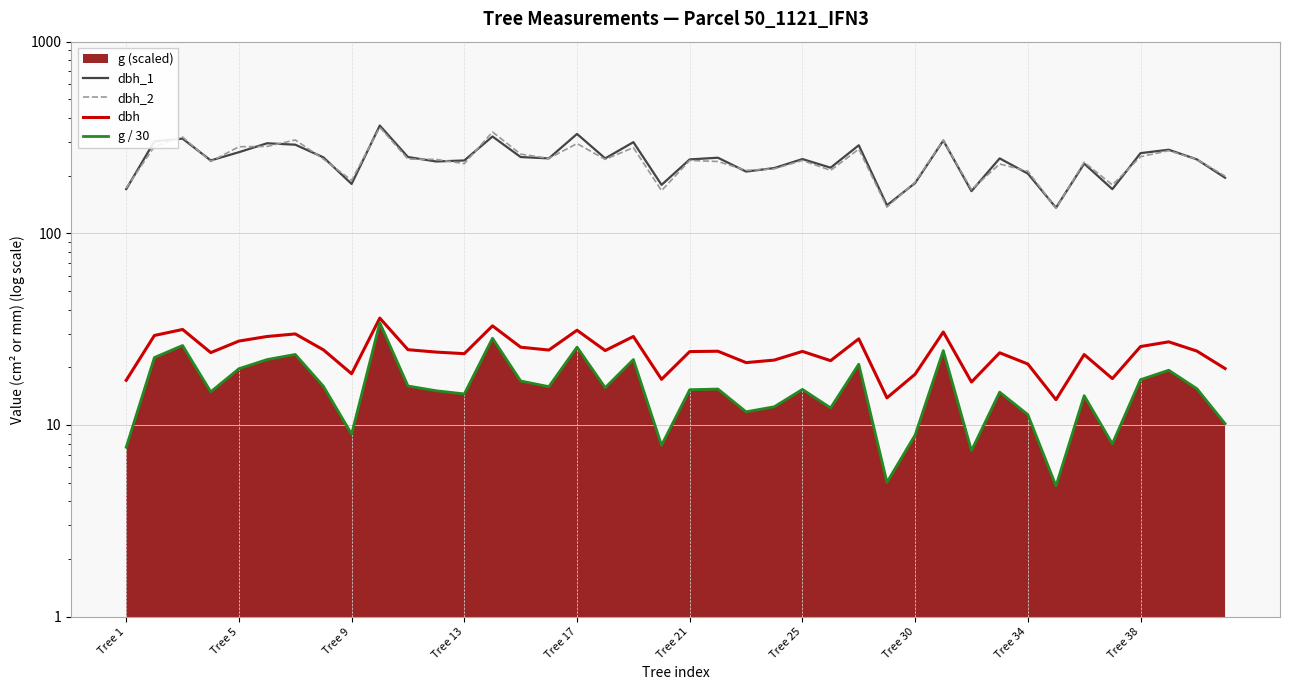

Reading right to left, what are all the values shown in this chart?

dbh_1: 195.0	243.0	273.0	262.0	170.0	231.0	136.0	205.0	246.0	166.0	305.0	183.0	140.0	288.0	220.0	244.0	219.0	210.0	248.0	243.0	179.0	299.0	246.0	330.0	246.0	250.0	320.0	240.0	237.0	250.0	365.0	181.0	249.0	290.0	295.0	265.0	240.0	312.0	302.0	170.0
dbh_2: 199.0	243.0	270.0	251.0	179.0	235.0	135.0	211.0	230.0	169.0	306.0	185.0	137.0	275.0	213.0	240.0	217.0	213.0	237.0	240.0	167.0	280.0	243.0	294.0	246.0	259.0	338.0	231.0	243.0	244.0	357.0	189.0	244.0	307.0	284.0	283.0	237.0	318.0	284.0	172.0
dbh: 19.7	24.3	27.1	25.6	17.4	23.3	13.6	20.8	23.8	16.8	30.6	18.4	13.8	28.1	21.6	24.2	21.8	21.1	24.2	24.1	17.3	28.9	24.4	31.2	24.6	25.4	32.9	23.6	24.0	24.7	36.1	18.5	24.6	29.9	28.9	27.4	23.9	31.5	29.3	17.1
g / 30: 10.2	15.5	19.3	17.2	8.0	14.2	4.8	11.3	14.8	7.3	24.4	8.9	5.0	20.7	12.3	15.3	12.4	11.7	15.4	15.3	7.8	21.9	15.7	25.5	15.8	17.0	28.3	14.5	15.1	16.0	34.1	9.0	15.9	23.3	21.9	19.7	14.9	26.0	22.5	7.7